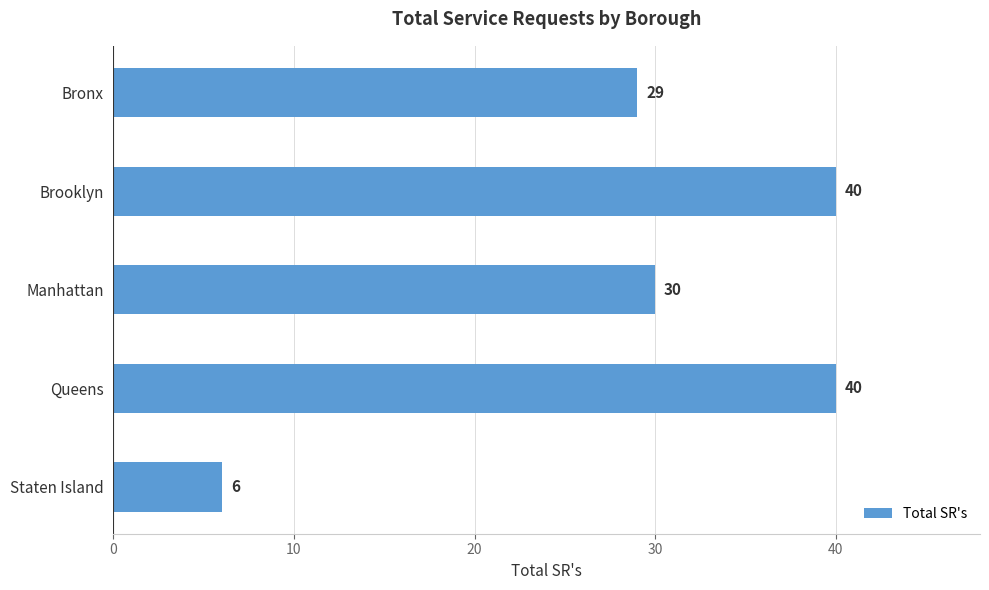

What is the change in value from Brooklyn to Manhattan?

-10